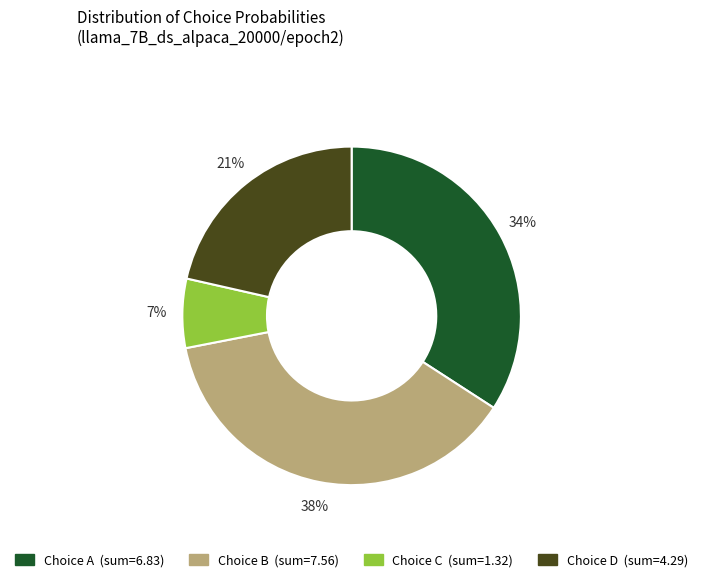

To the nearest percent, what is the average slice percentage?

25%